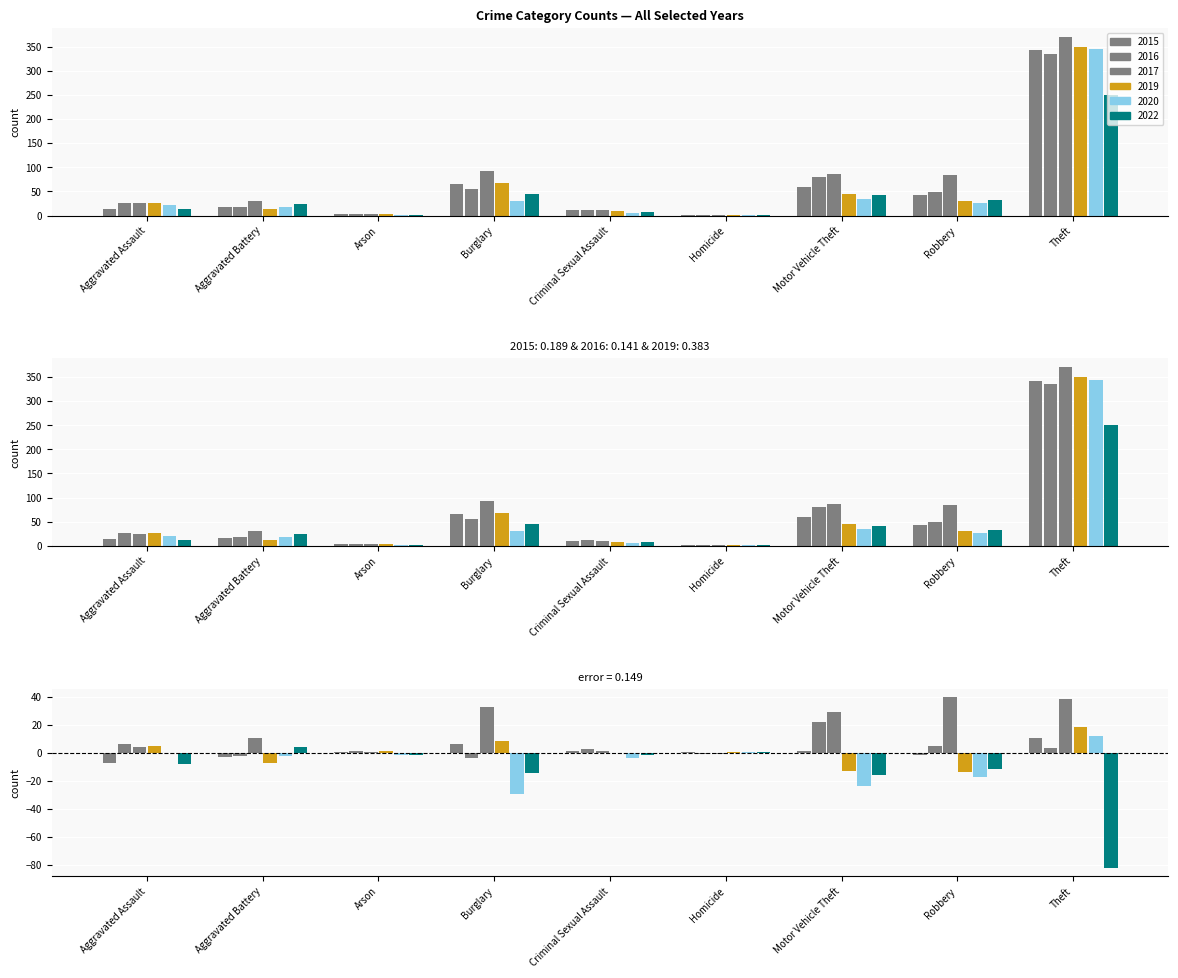

What is the spread (max minus min) of values at Theft?

120